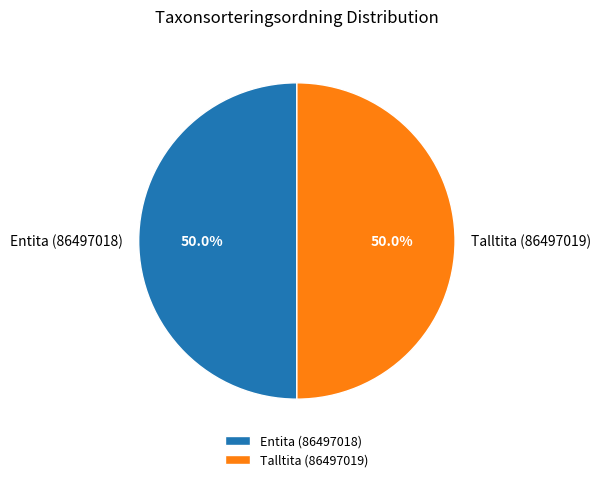

What is the ratio of the value at Talltita (86497019) to the value at Entita (86497018)?

1.0